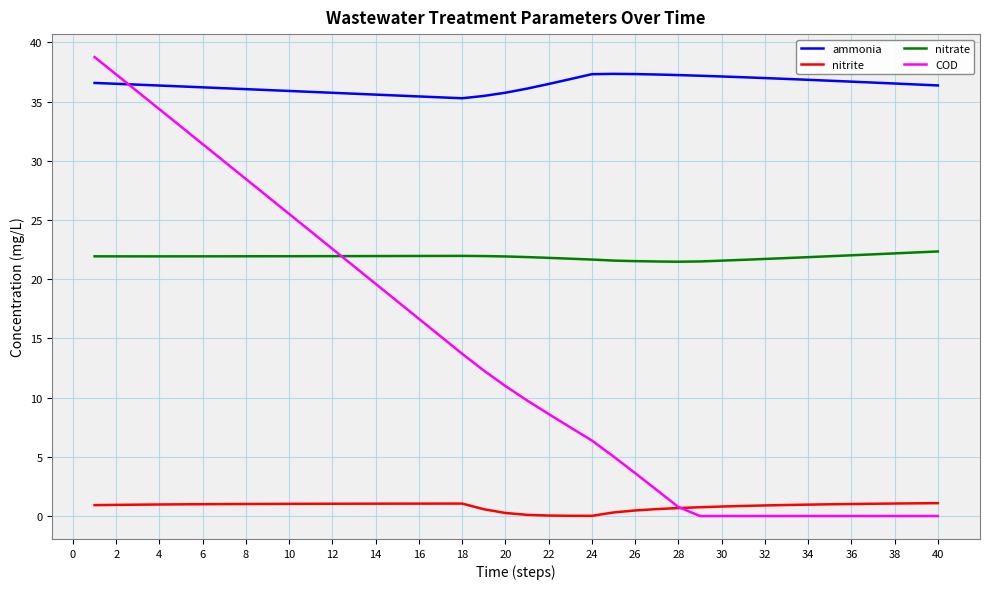

How many categories are shown in the chart?

40